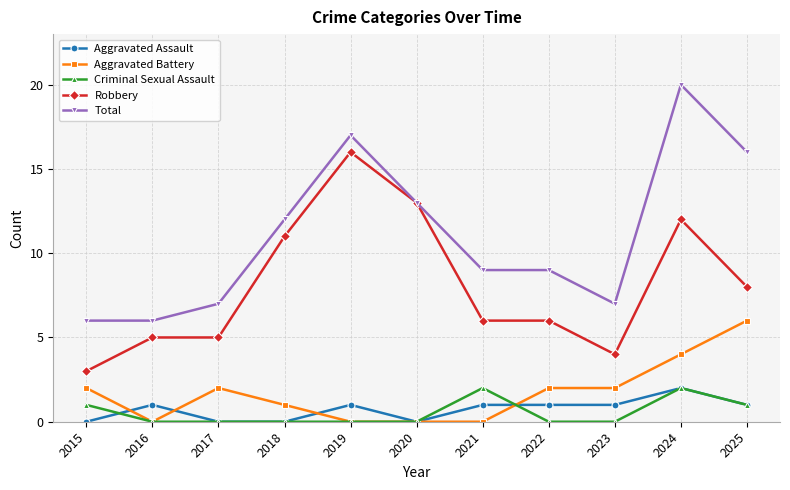

Which series has the largest total across all categories?

Total